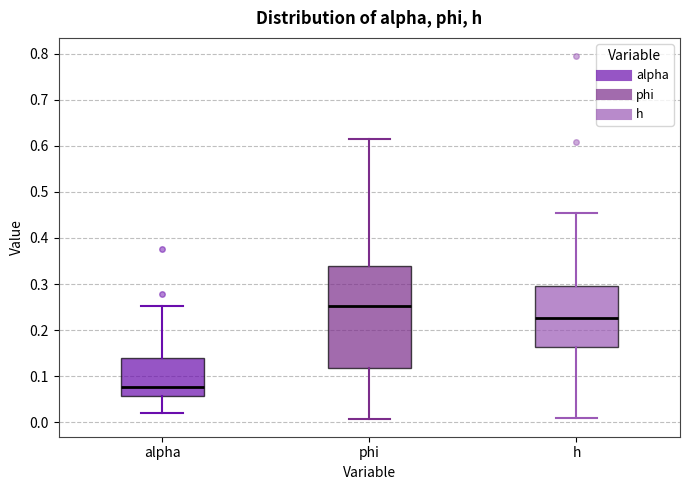

Reading left to right, read every box against the y-axis: the position of its median line, the range the box covers, and the ends of its whiskers. The values are not printed on the chart, so give them approximately, as read against the axis.

alpha: median 0.08, box 0.06 to 0.14, whiskers 0.02 to 0.25
phi: median 0.25, box 0.12 to 0.34, whiskers 0.01 to 0.61
h: median 0.23, box 0.16 to 0.29, whiskers 0.01 to 0.45